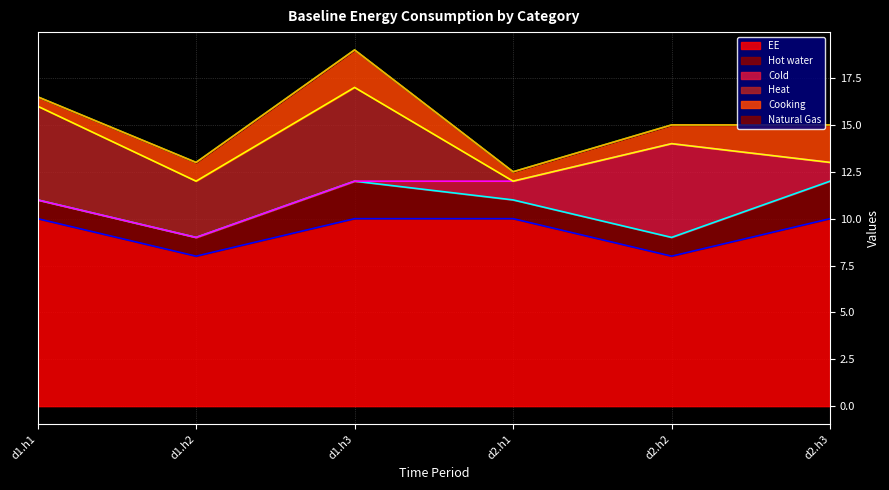

At which category is the sum across all series the highest?

d1.h3